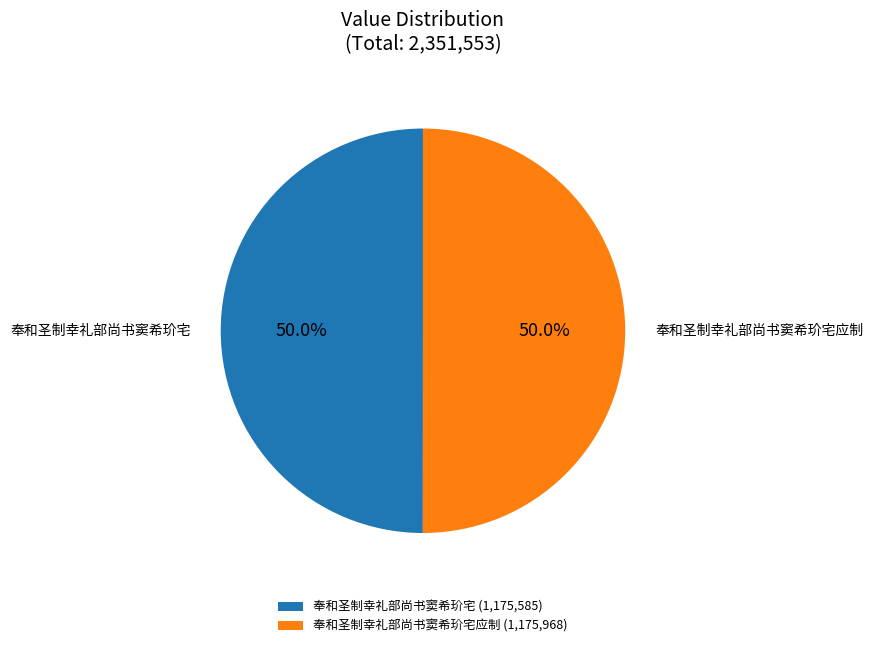

The 奉和圣制幸礼部尚书窦希玠宅 slice represents 41% of the pie. True or false?

False